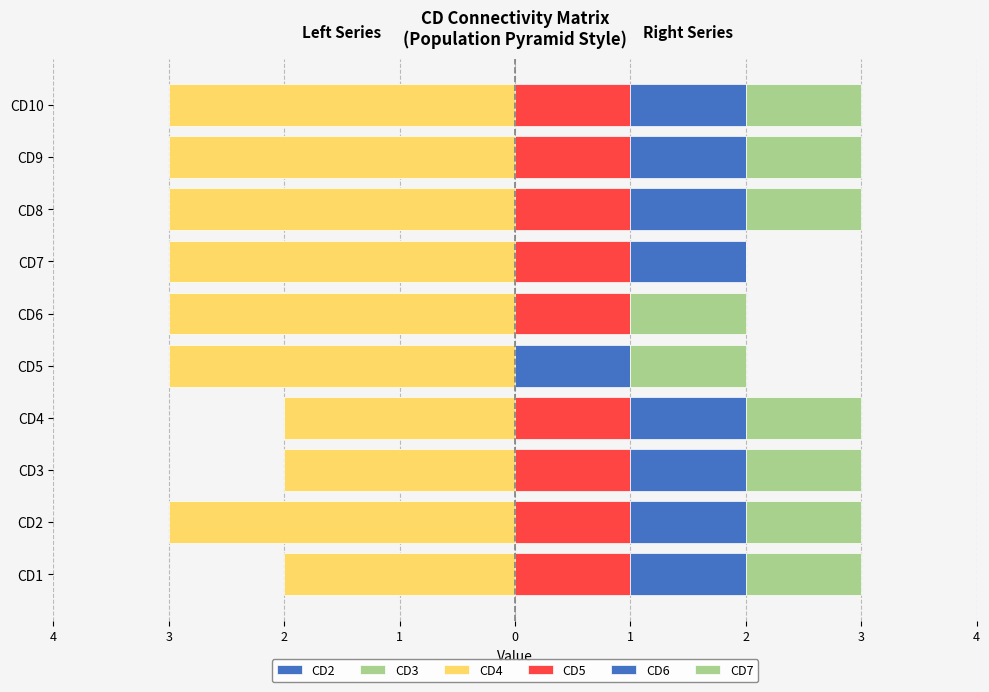

What is the difference between the CD6 values at CD5 and CD6?

1